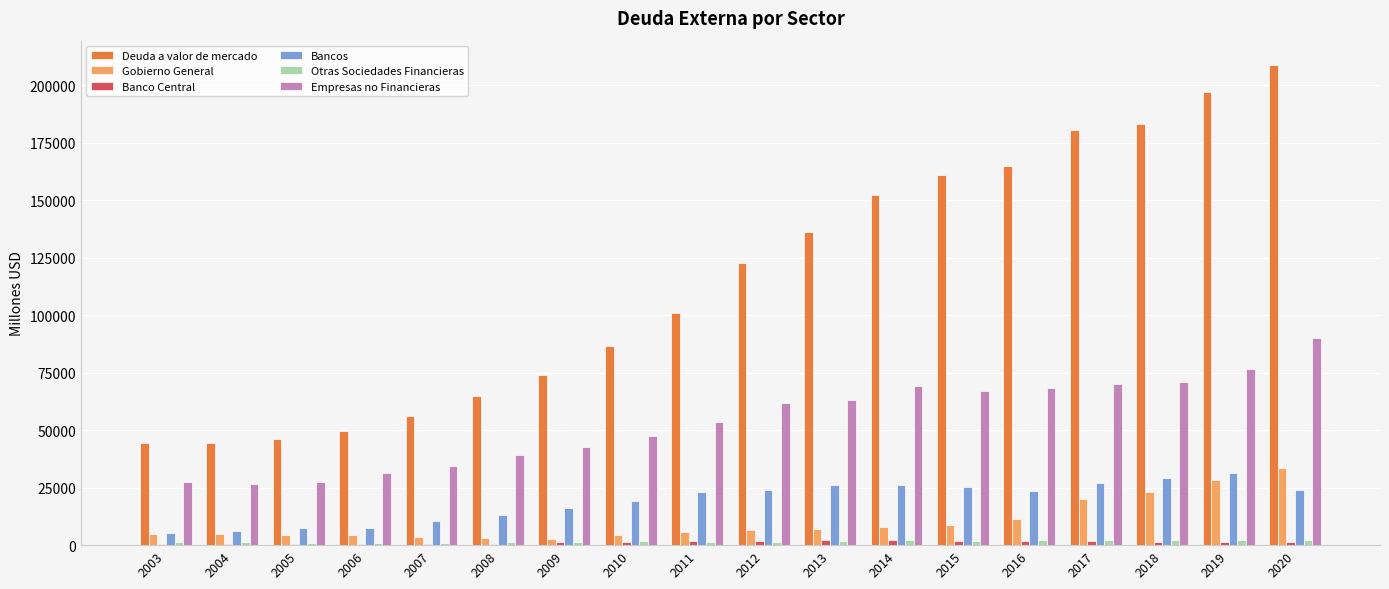

Is the value of Bancos at 2007 greater than the value of Empresas no Financieras at 2010?

No